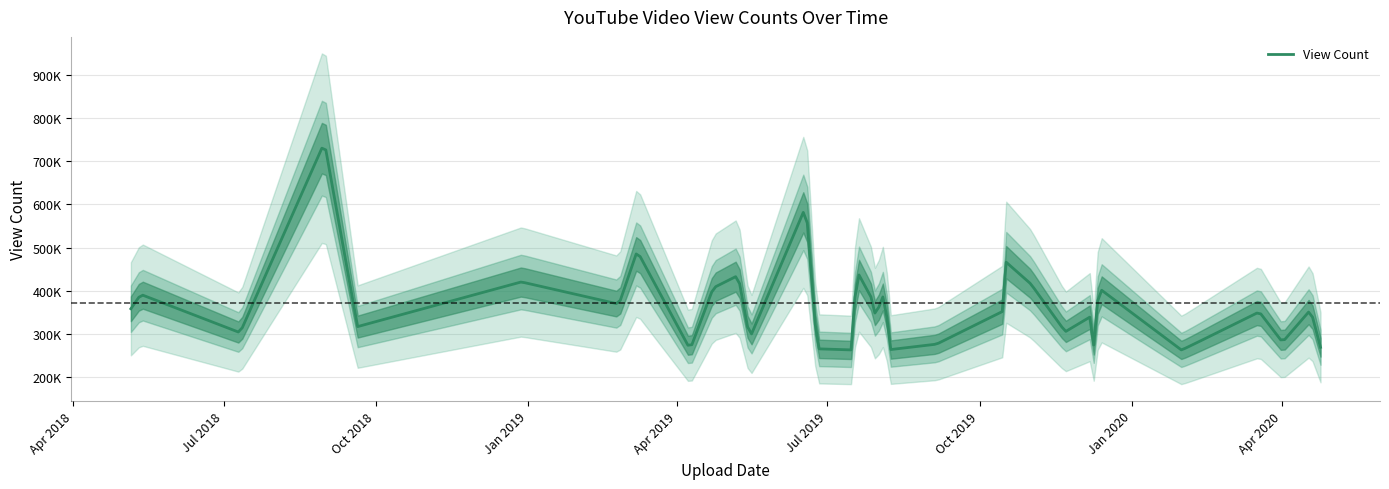

True or false: the data shows 408254 at 2018-8-31.

False